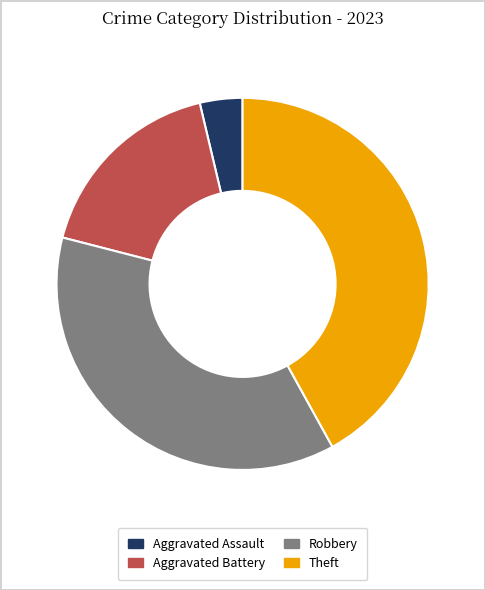

Is there any slice that represents more than half of the pie?

No